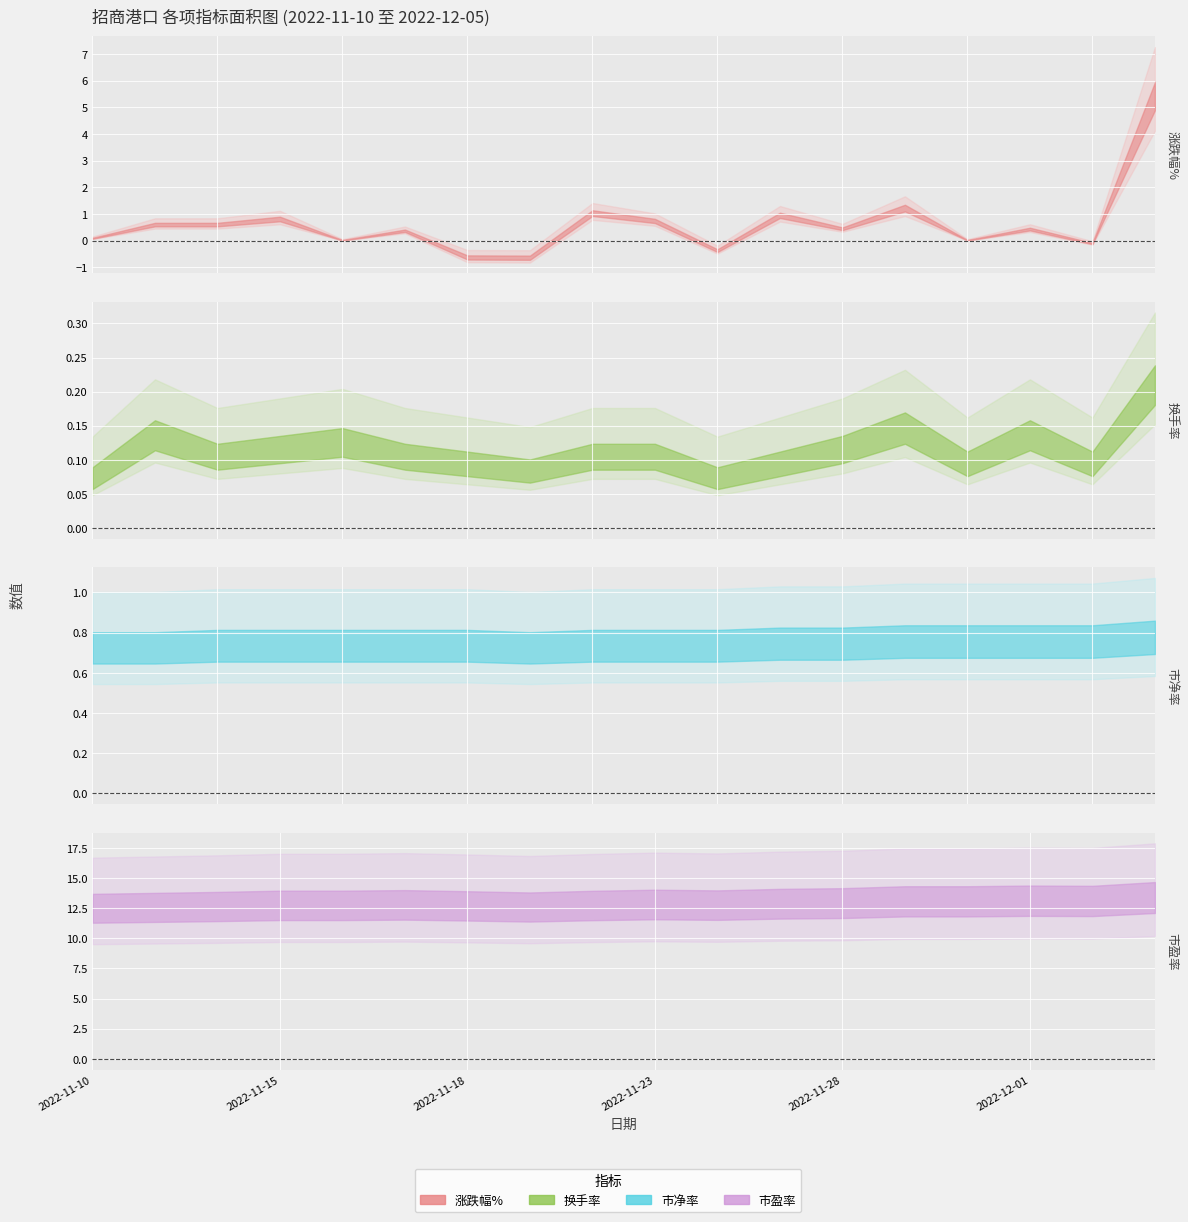

Which category has the lowest value across all series?

2022-11-21